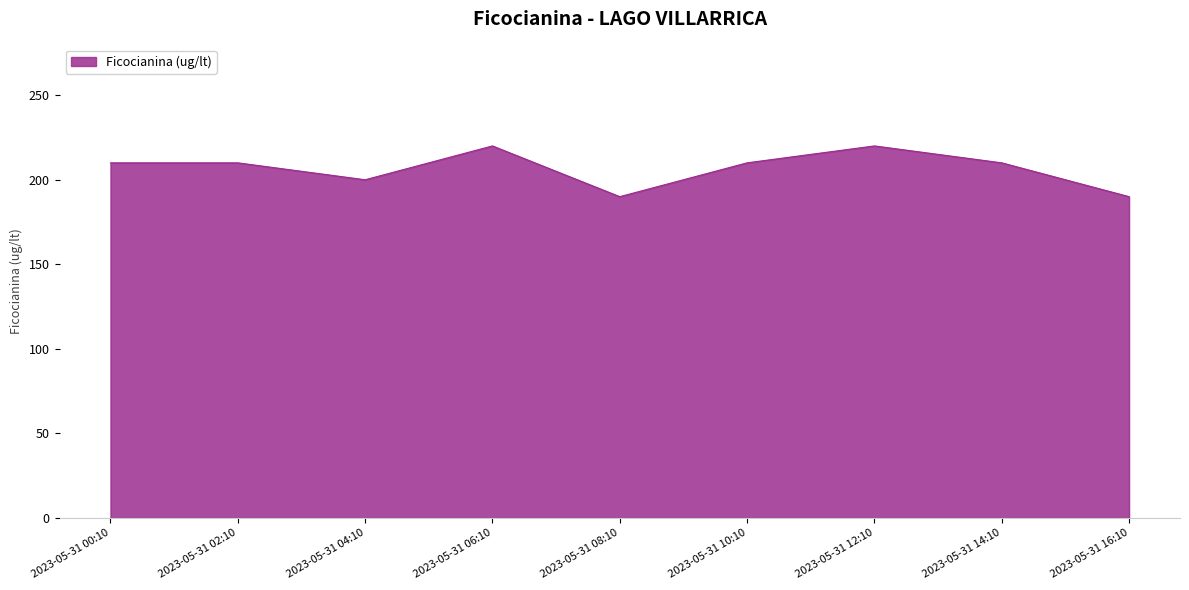

Does the chart have visible grid lines?

No